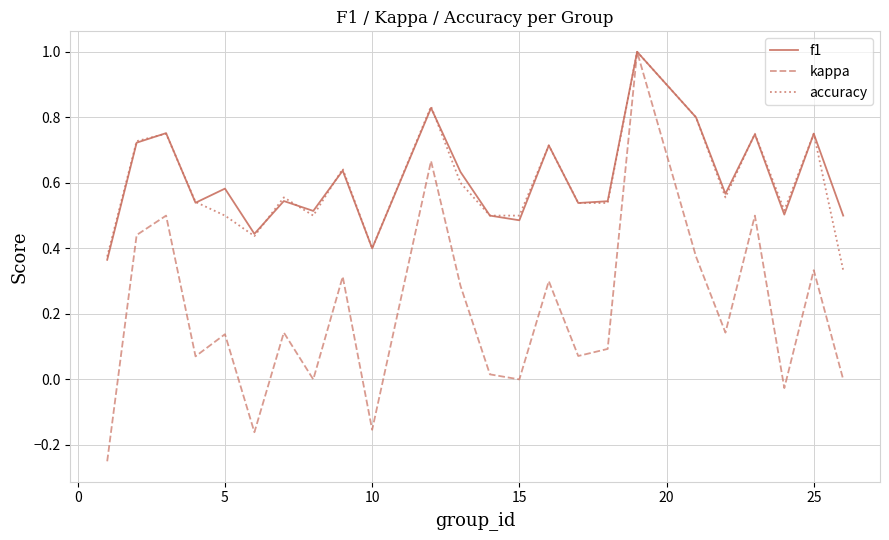

What is the highest value of the accuracy series?

1.0